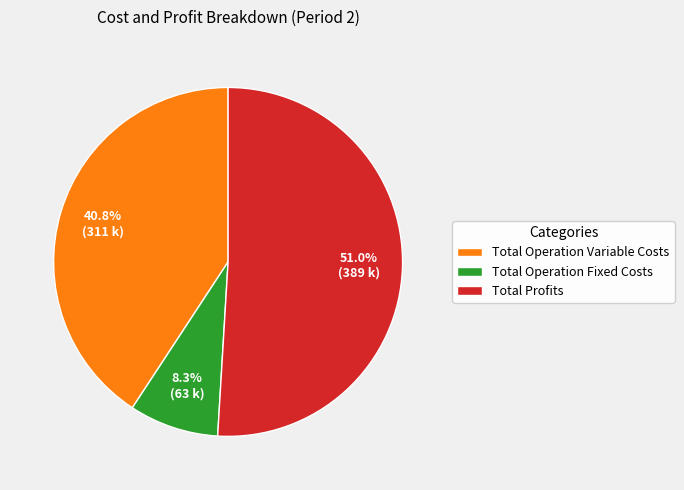

Between Total Profits and Total Operation Fixed Costs, which is larger?

Total Profits